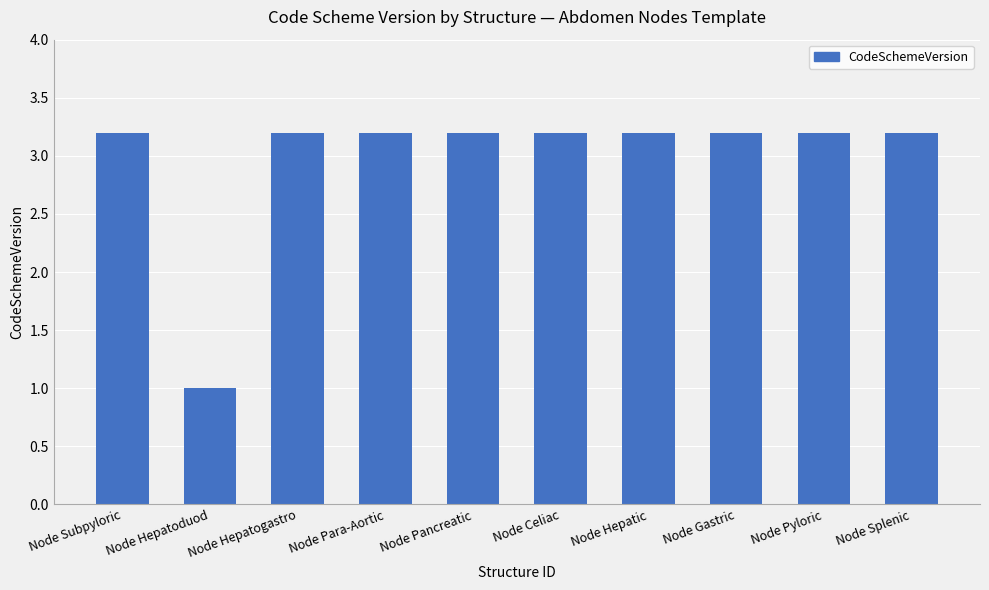

The chart shows a value of 2.0 at Node Para-Aortic. True or false?

False